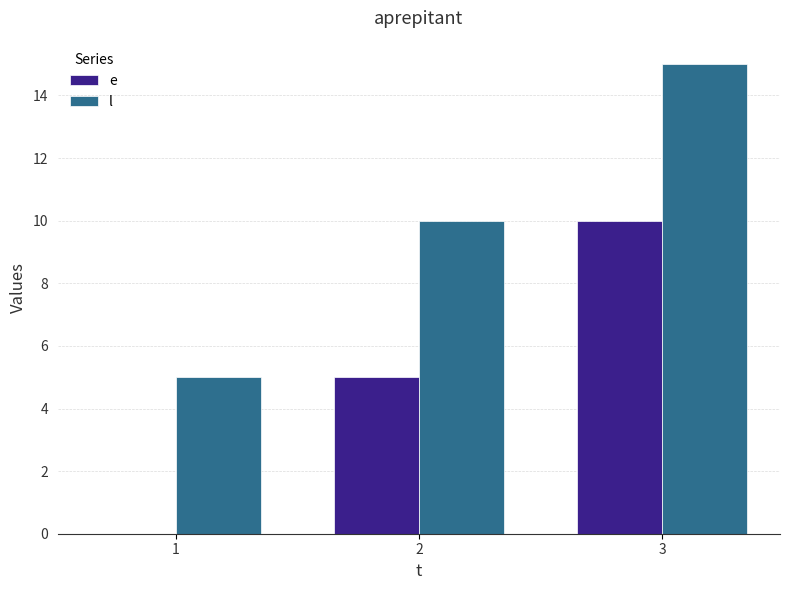

Which category has the highest value across all series?

3